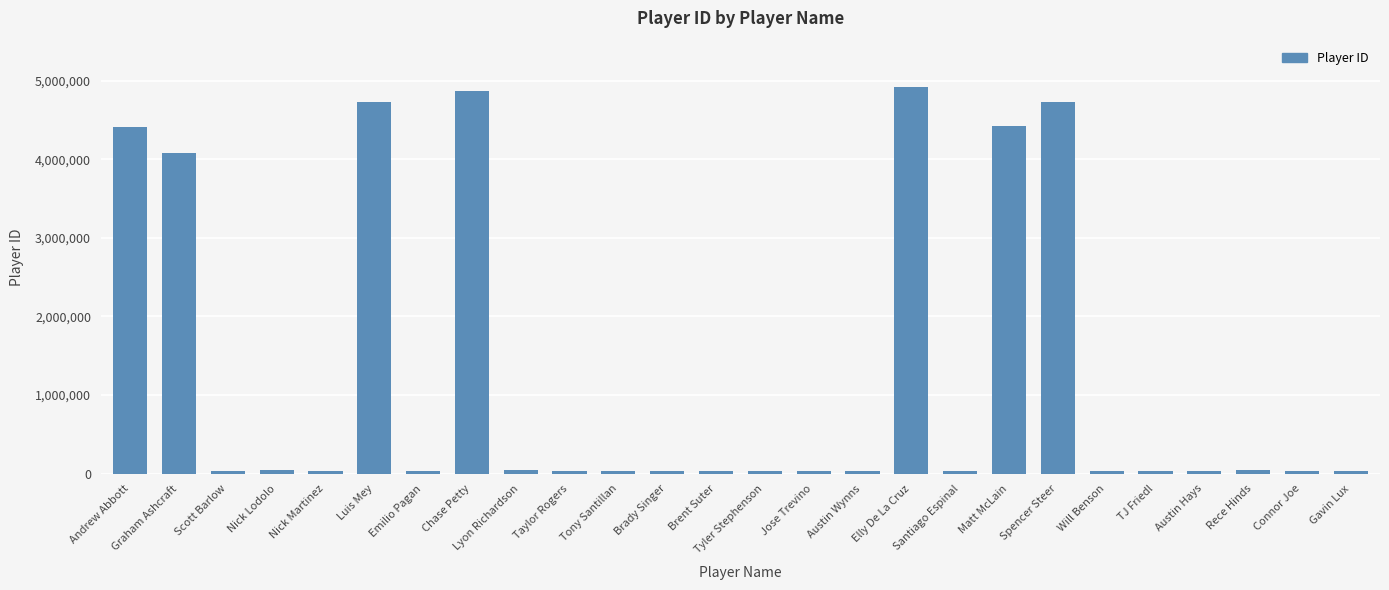

At which label does the data first exceed 40423?

Andrew Abbott